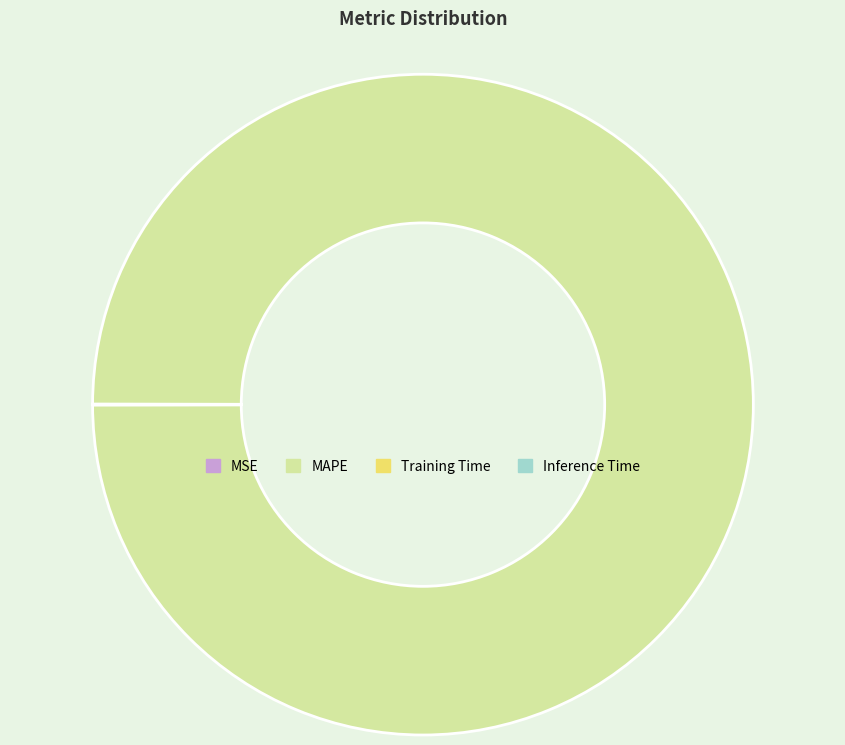

What is the majority slice?

MAPE